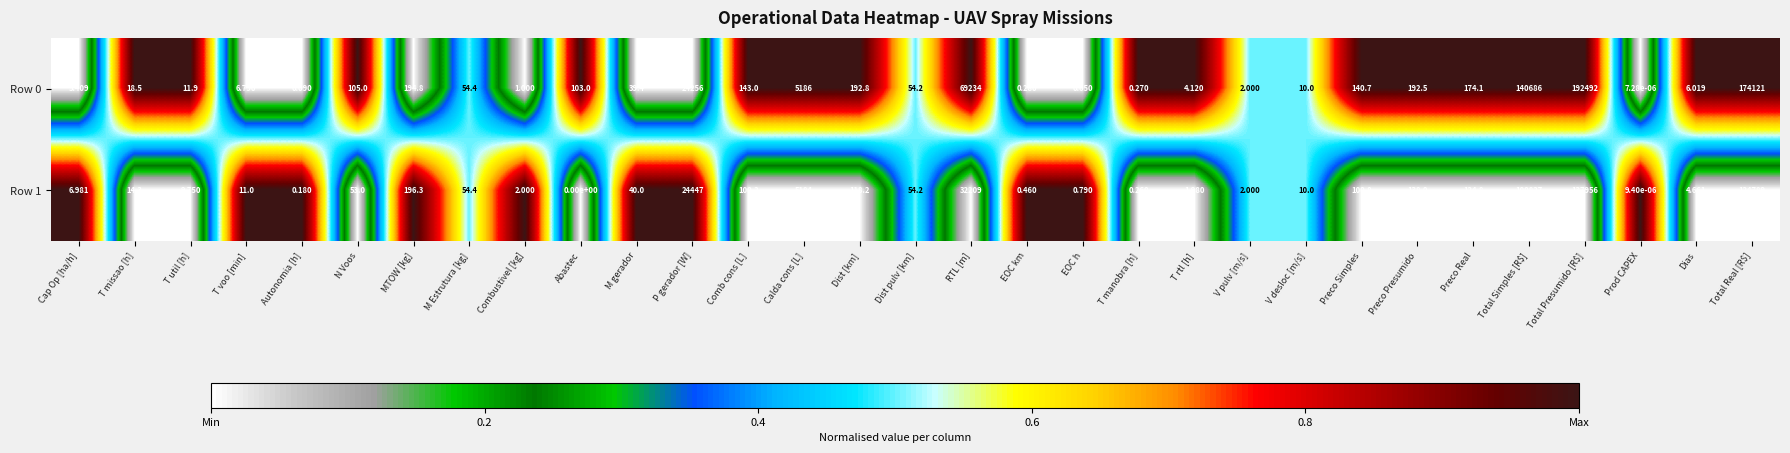

Is the value of Row 0 at V desloc [m/s] greater than the value of Row 1 at Total Simples [R$]?

No